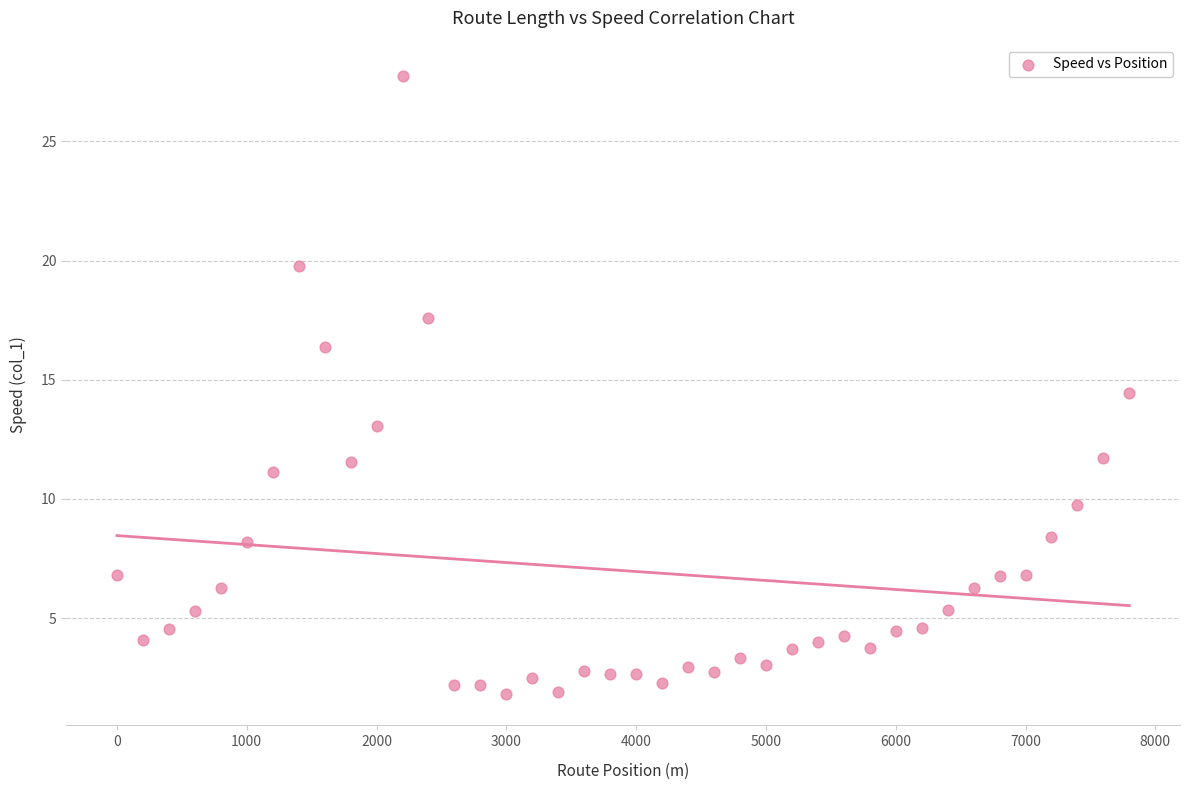

What Y value in the scatter plot is closest to 14?

14.4